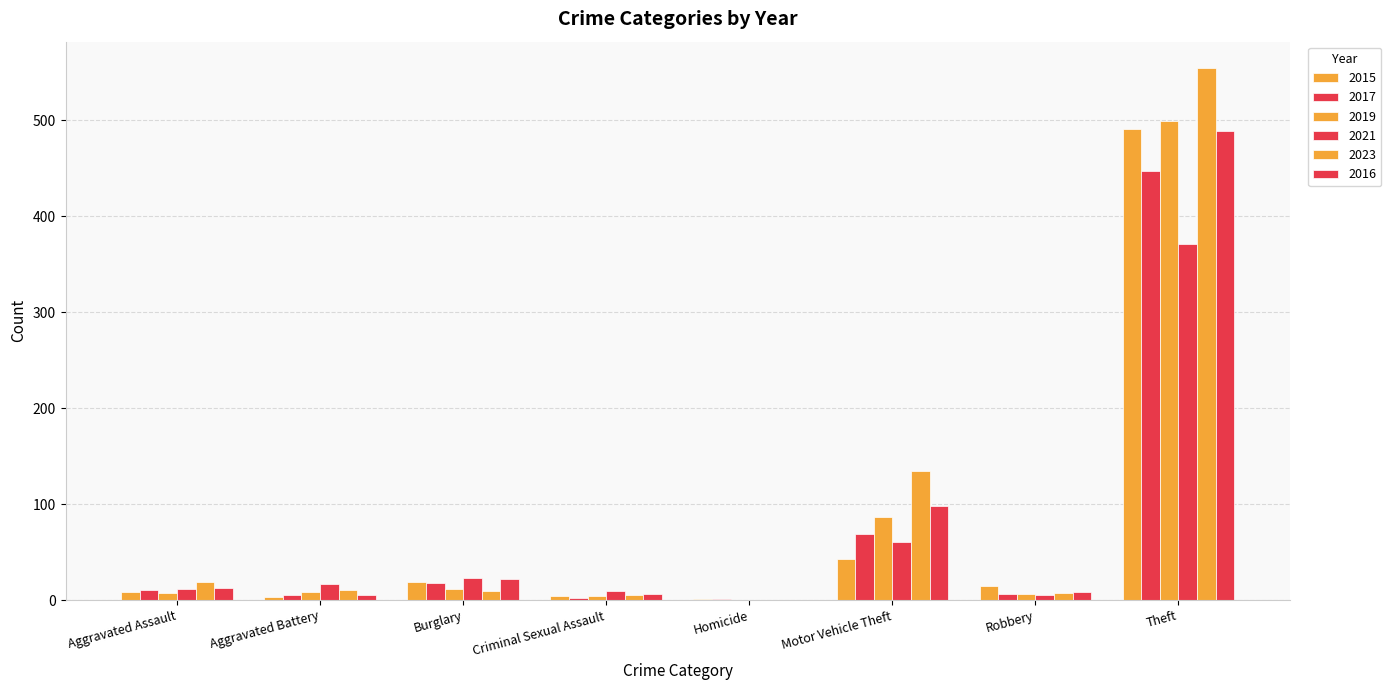

Between Burglary and Robbery, which series saw the biggest shift?

2021